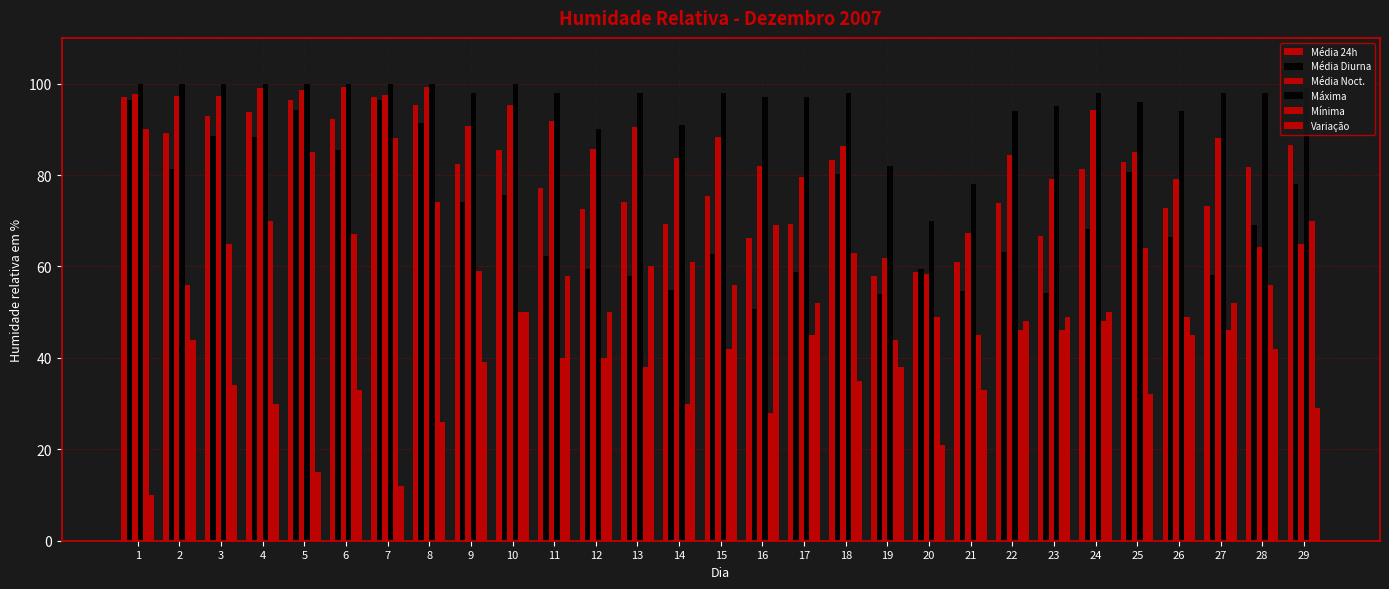

What is the maximum value for Variação?

69.0